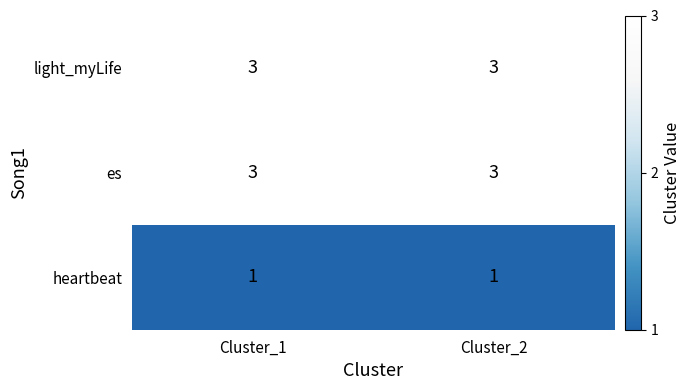

Is it true that es equals 3 at Cluster_2?

True